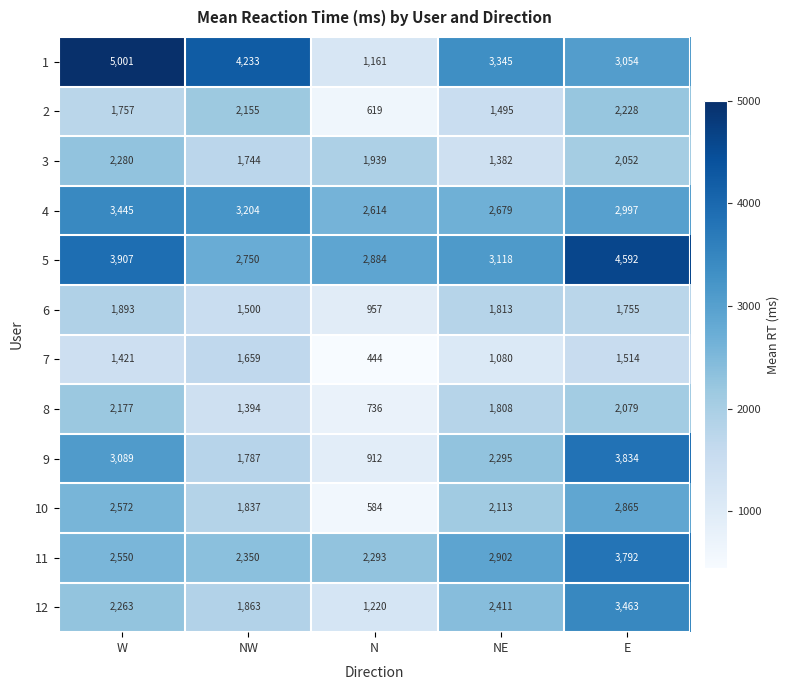

True or false: 8 has a value of 1808 at NE.

True